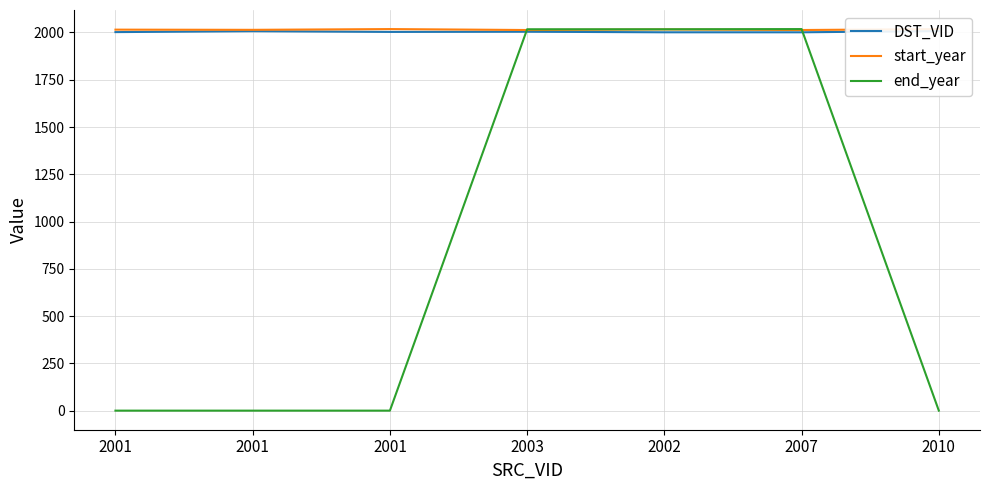

What is the spread (max minus min) of values at 2002?

16